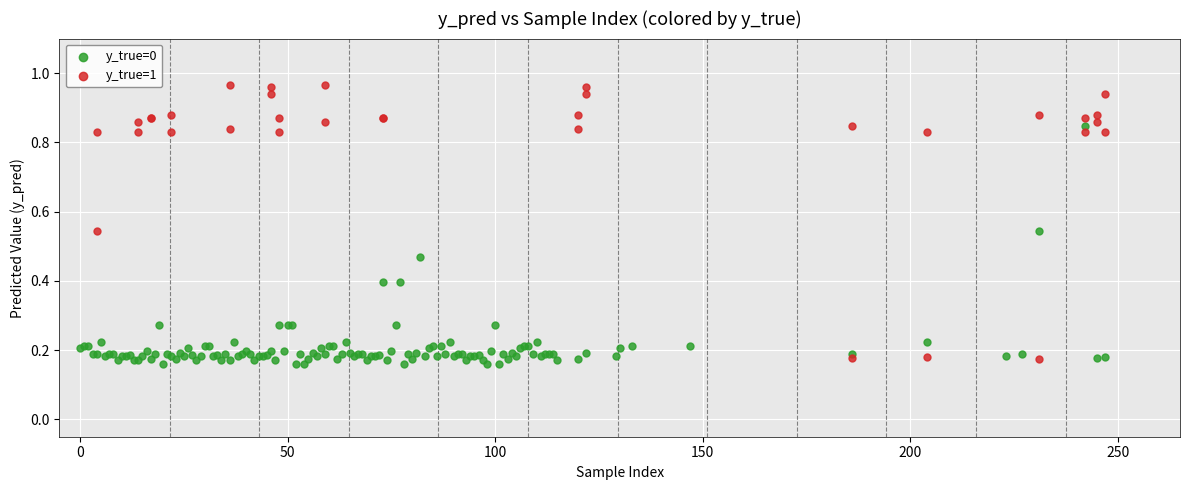

Which series reaches the maximum Y coordinate?

y_true=1